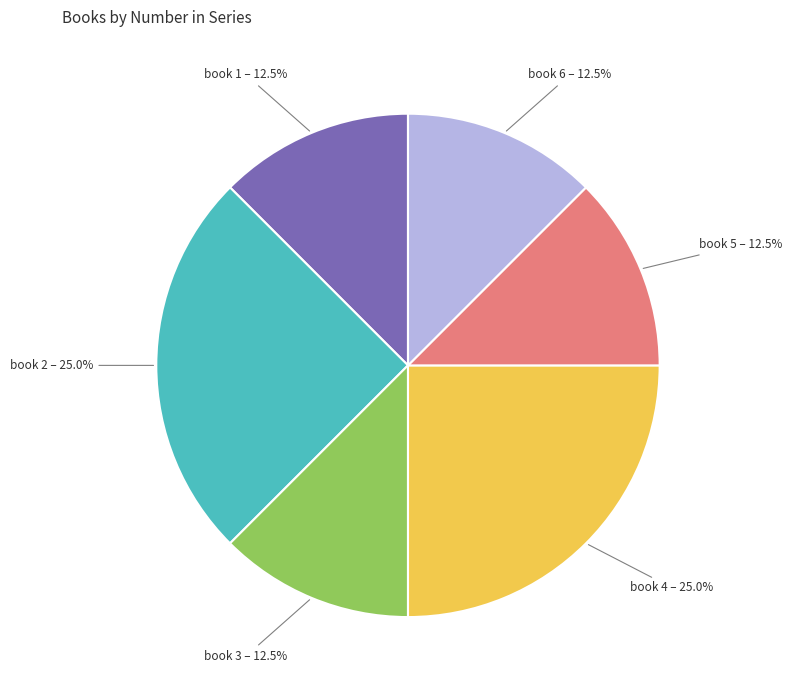

True or false: book 1 accounts for 19% of the total.

False